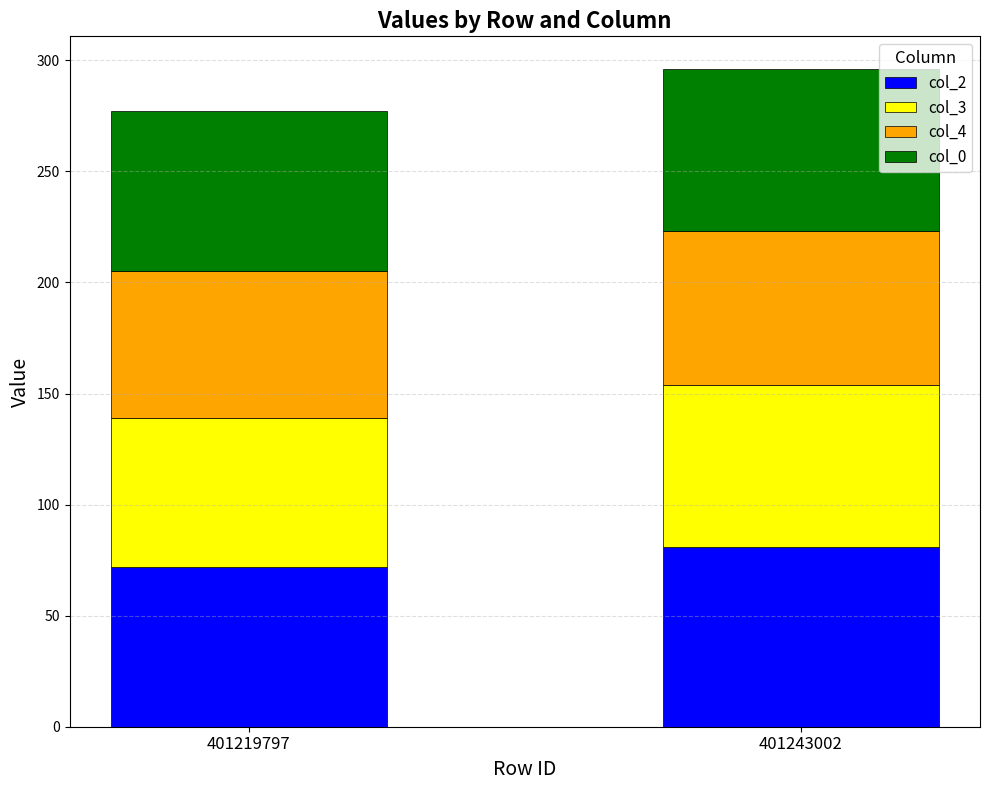

At which label does col_2 reach its minimum?

401219797